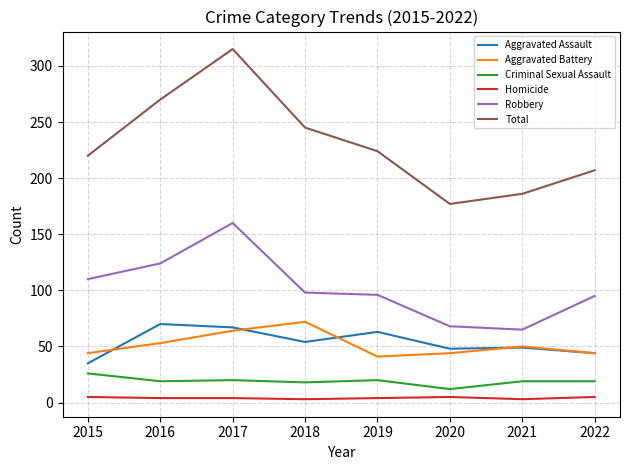

True or false: Aggravated Assault has a value of 70 at 2016.

True